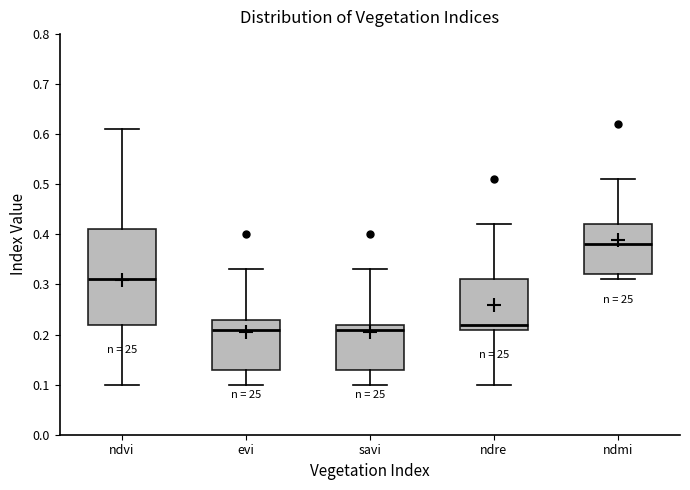

Where is the upper edge of the box for ndre on the y-axis? The values are not printed on the chart, so give them approximately, as read against the axis.

0.31